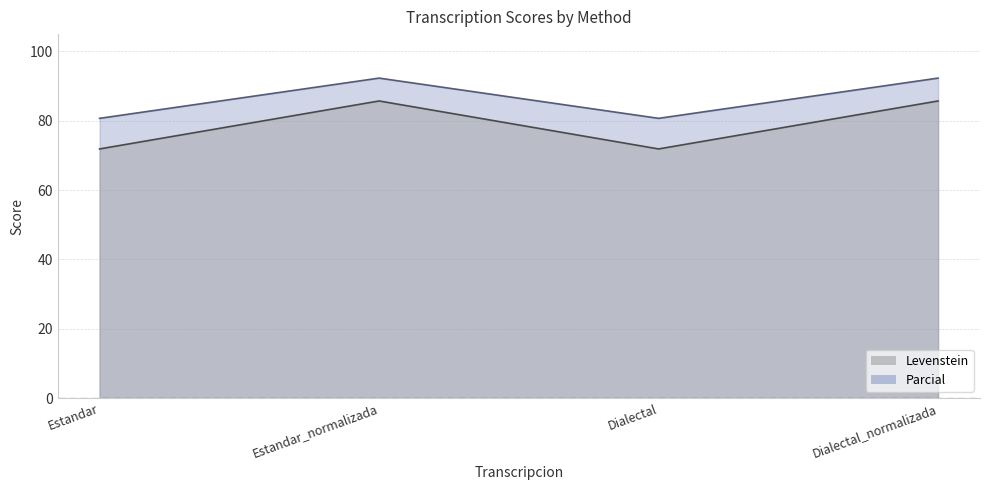

Does the chart have visible grid lines?

Yes